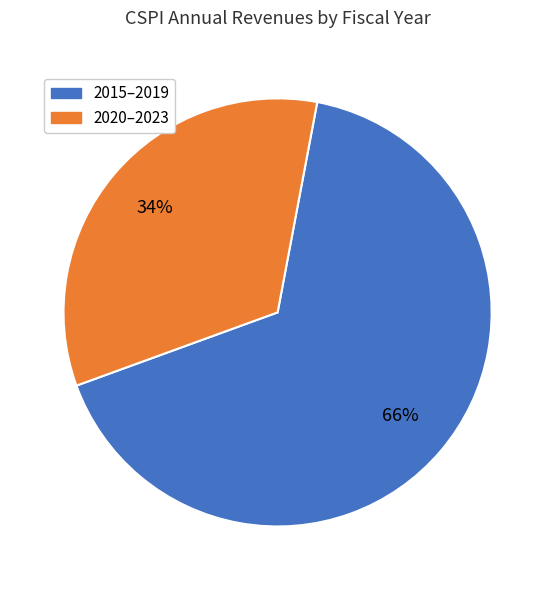

Does any single category account for the majority?

Yes